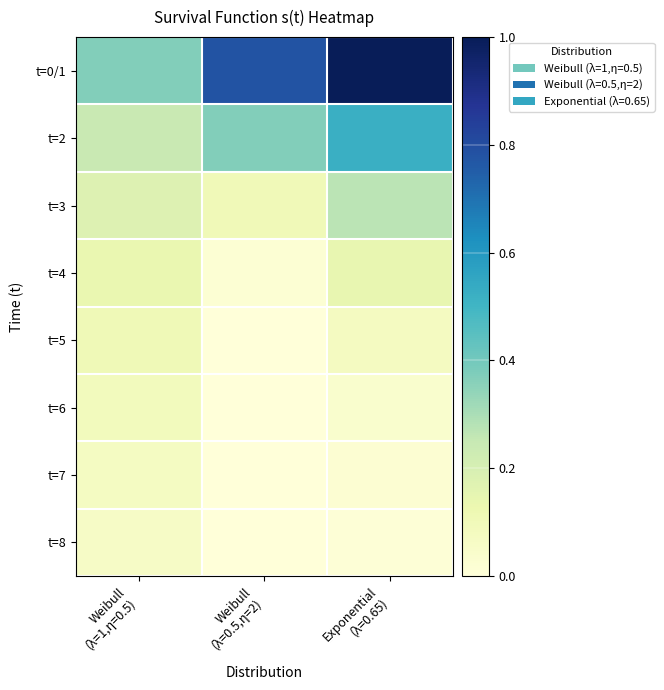

What is the total value across all series at Exponential
(λ=0.65)?

2.1